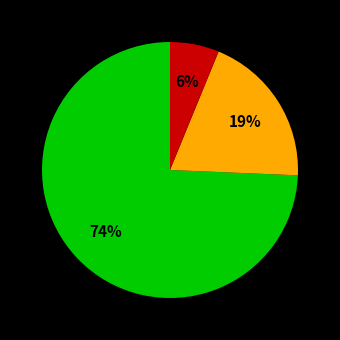

Is there any slice that represents more than half of the pie?

Yes